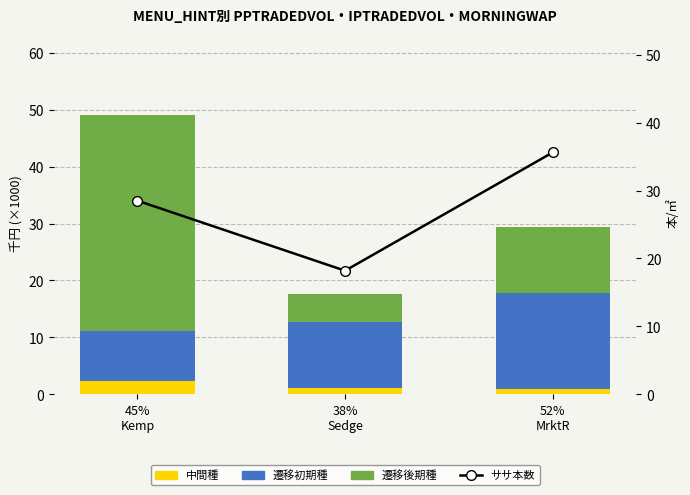

Rank the categories by 遷移初期種 value from lowest to highest.

45%
Kemp, 38%
Sedge, 52%
MrktR